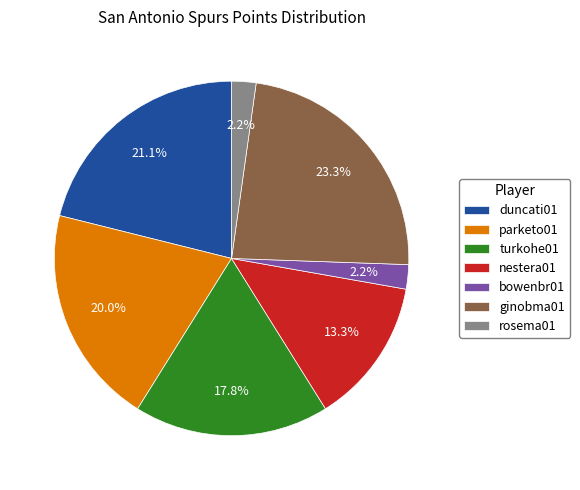

To the nearest percent, what percentage of the pie is rosema01?

2%